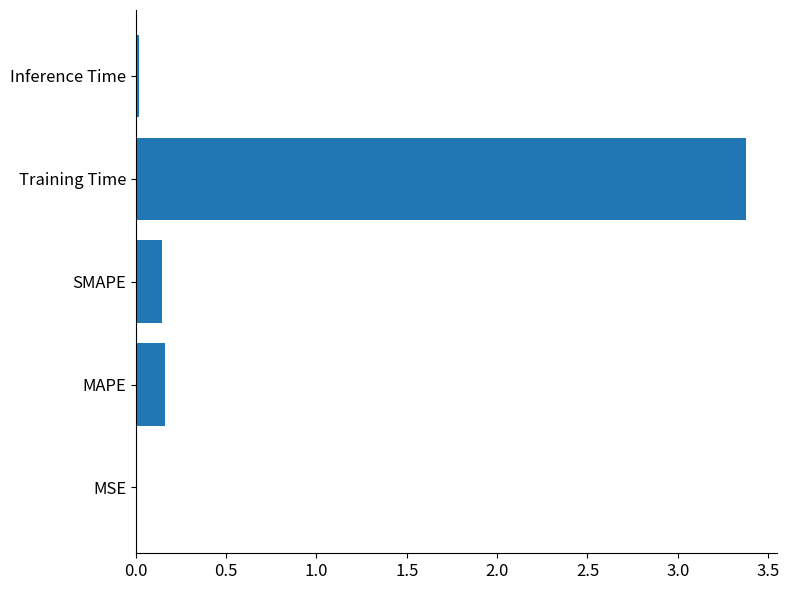

The chart shows a value of 2.2 at Training Time. True or false?

False